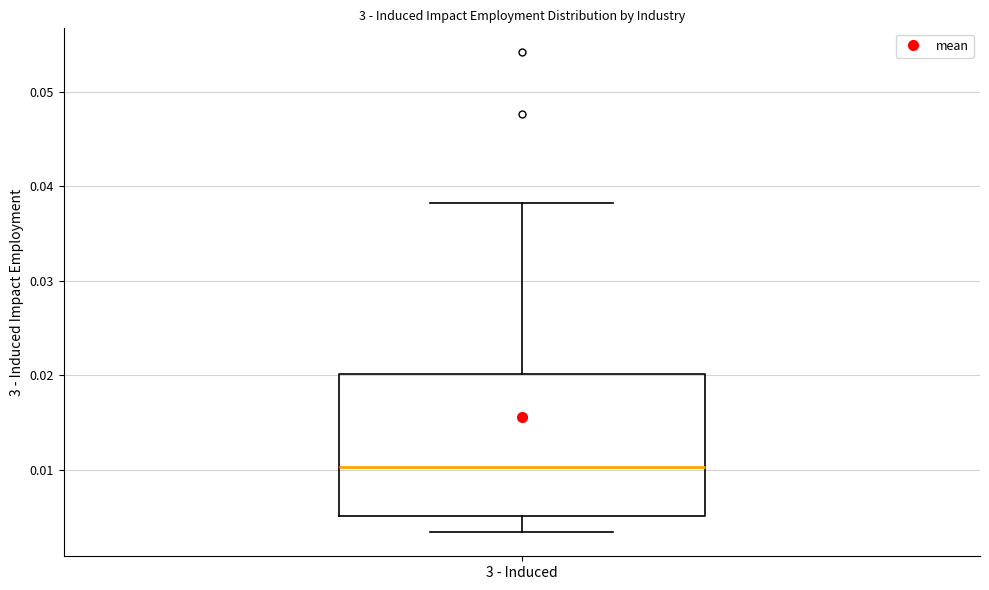

Where is the upper edge of the box for 3 - Induced on the y-axis? The values are not printed on the chart, so give them approximately, as read against the axis.

0.020